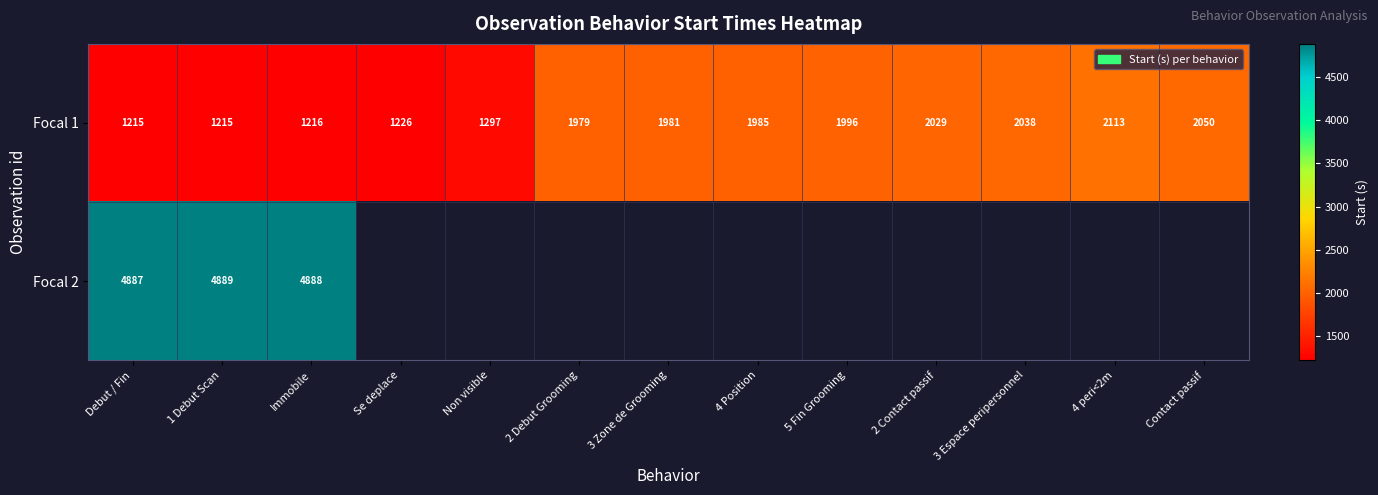

At which label is Focal 2 closest to 4887?

Debut / Fin